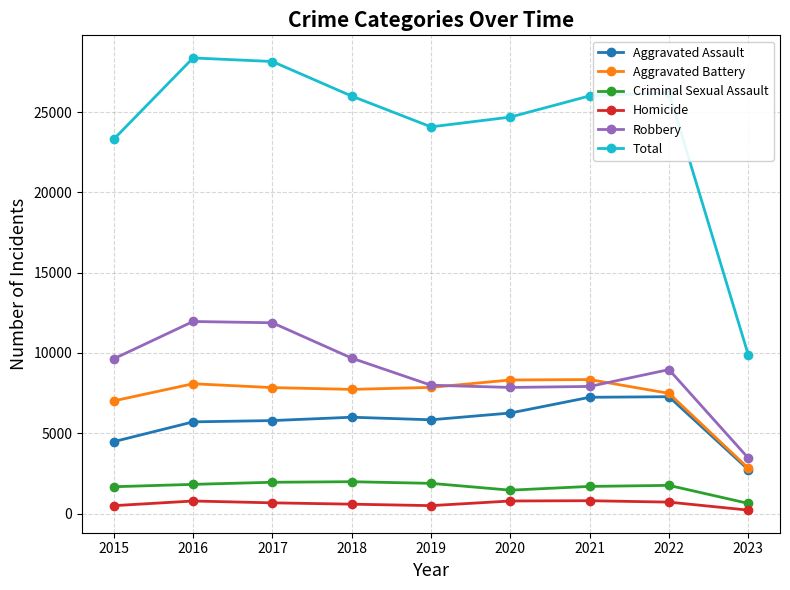

What is the value of the Homicide point at the 5th from the left?

498